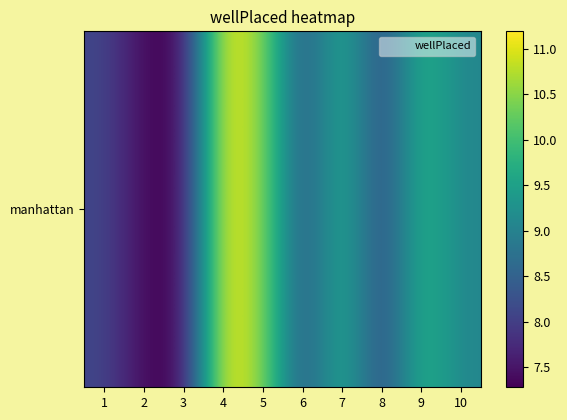

Reading left to right, what are all the values shown in this chart?

8.1	7.4	7.3	11.2	10.6	8.2	9.8	8.0	9.9	9.1